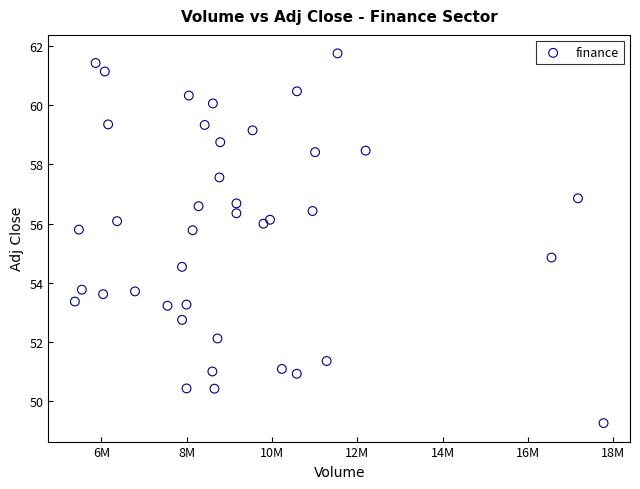

What is the range of X values (max minus min)?

12395100.0